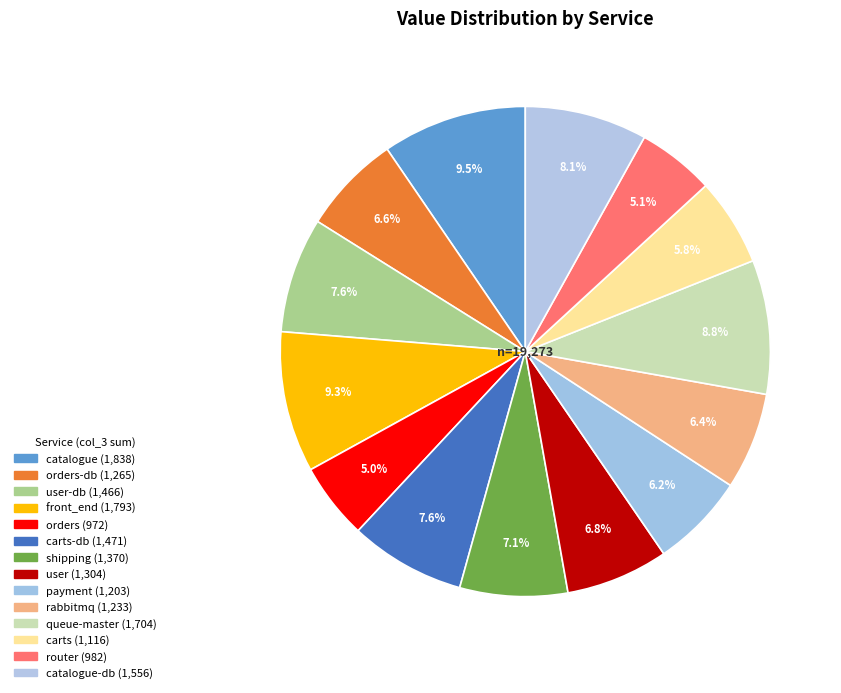

Is there a majority slice in this chart?

No